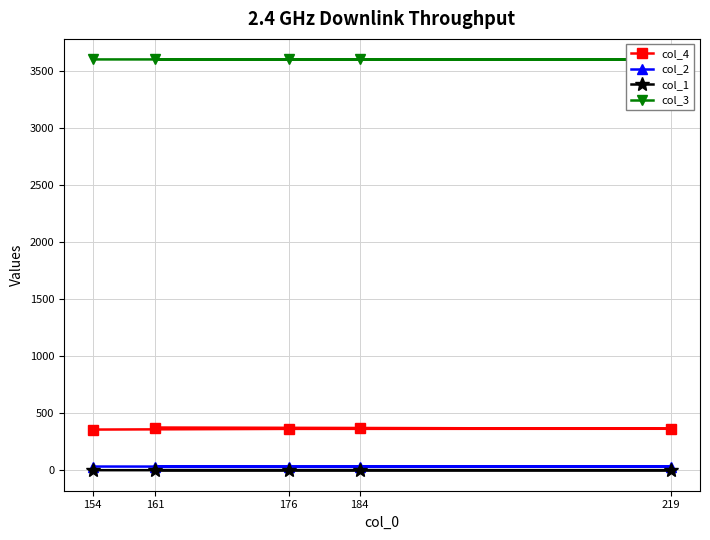

True or false: col_1 and col_4 cross at least once.

False